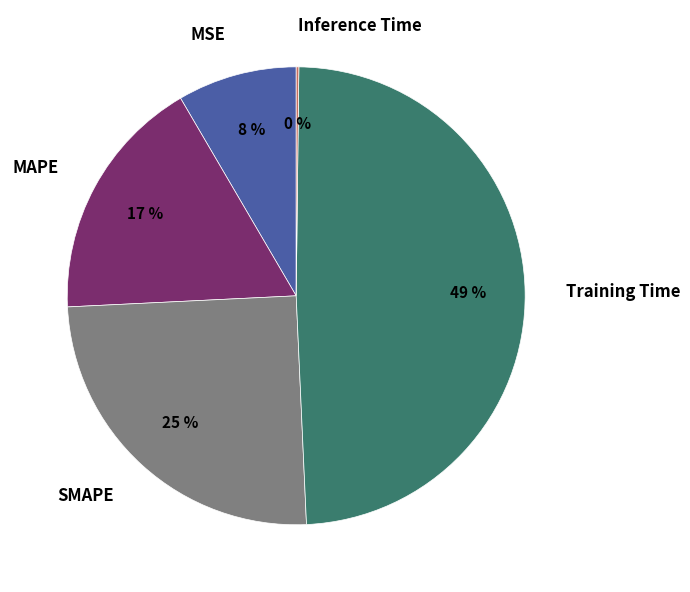

Does any single category account for the majority?

No